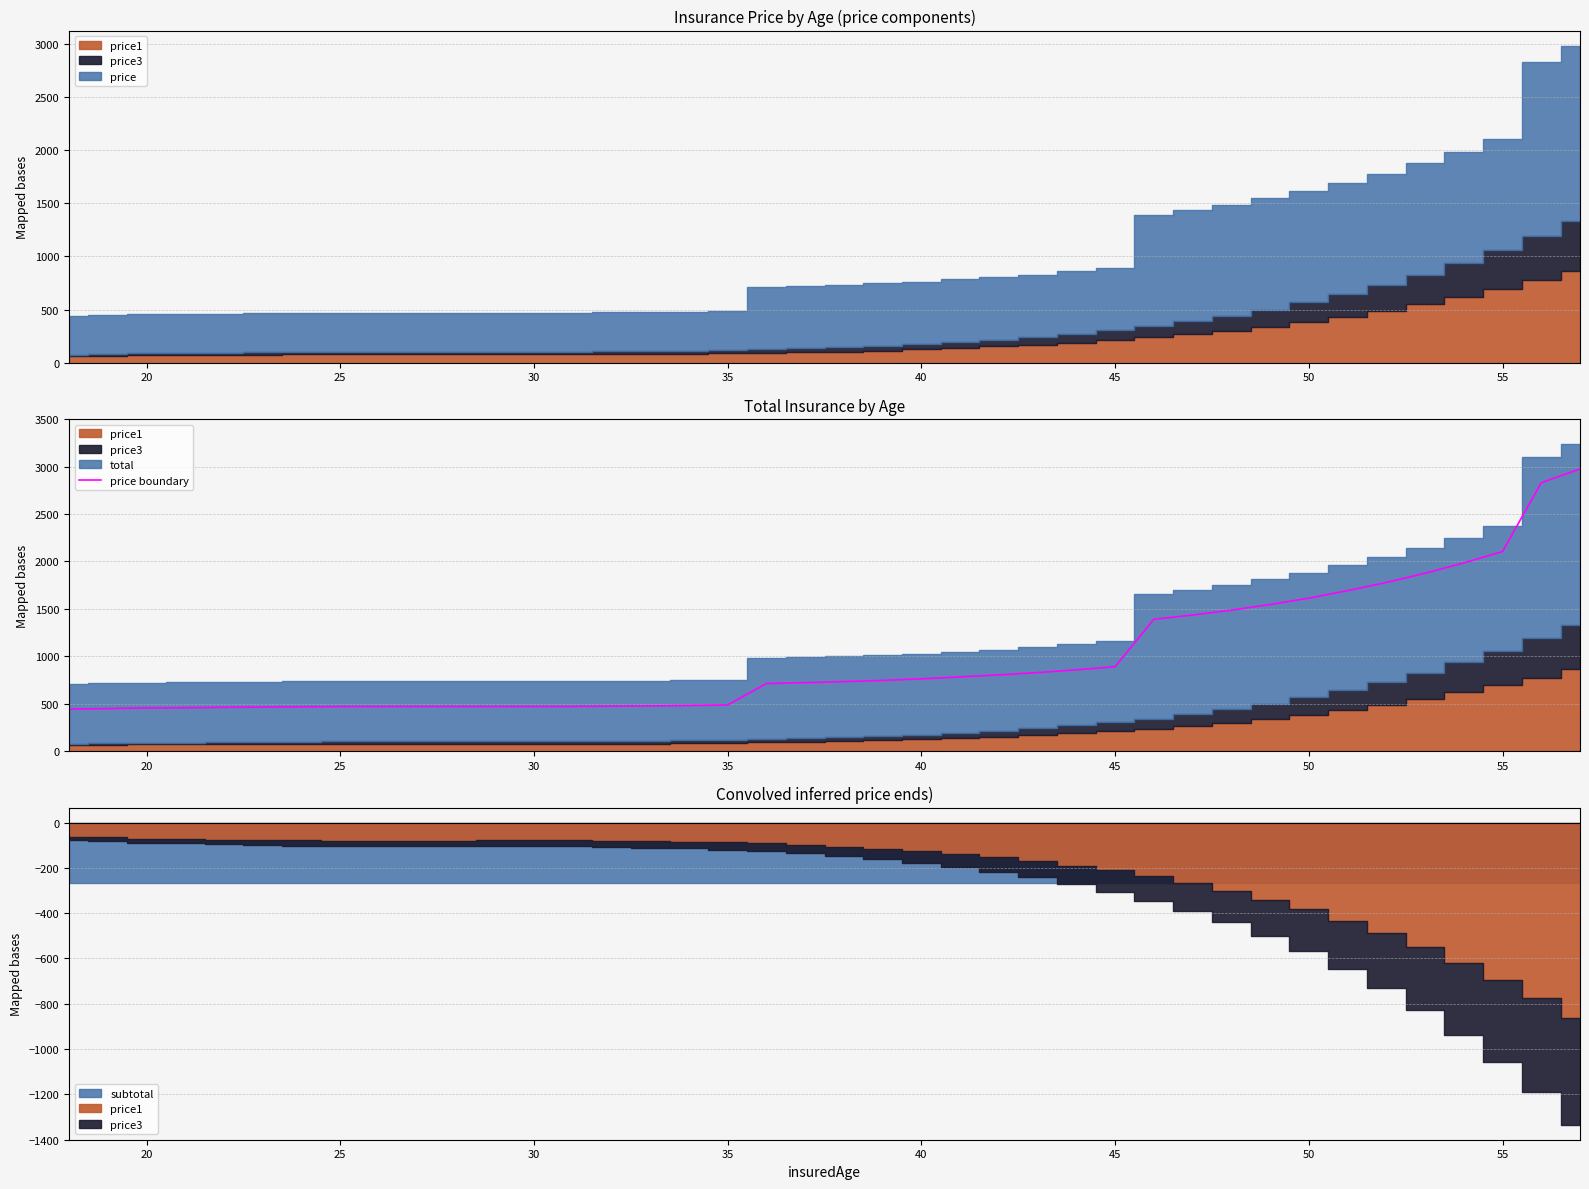

Is it true that the value at 20 is 733.5?

True